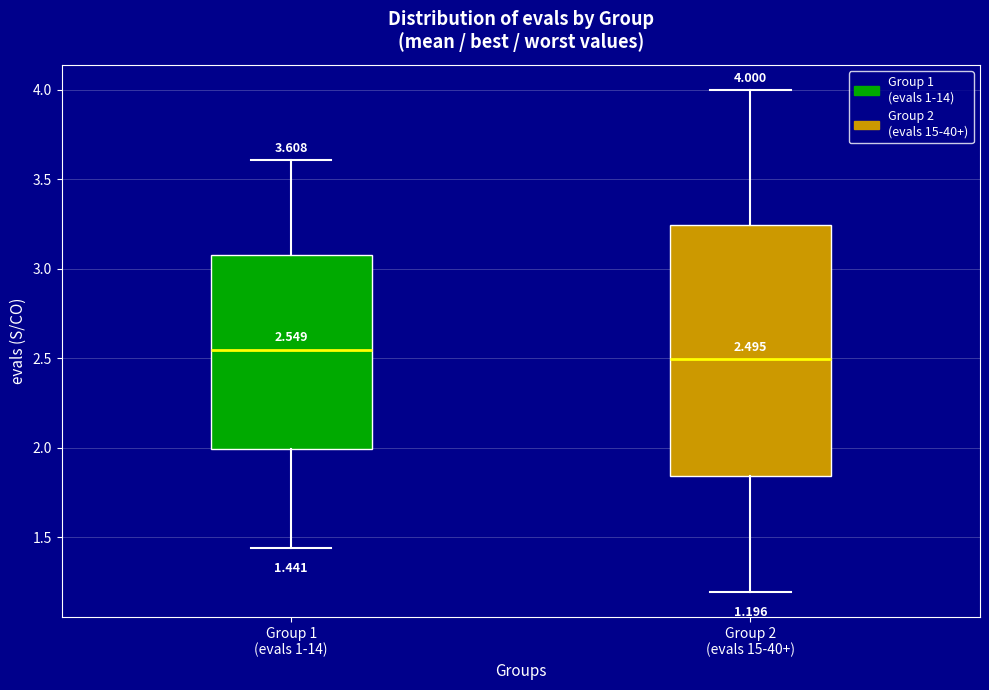

Comparing the boxes themselves (not the whiskers), which one is the tallest?

Group 2 (evals 15-40+)